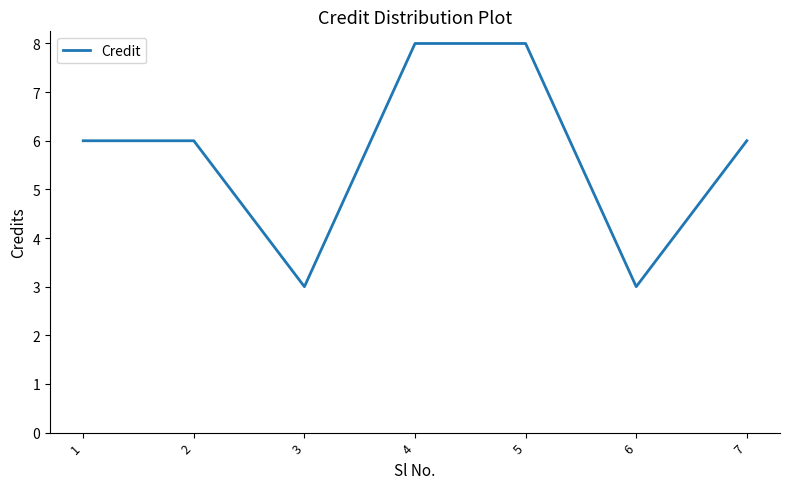

How many interior local valleys (lower than both neighbors) does the data have?

2